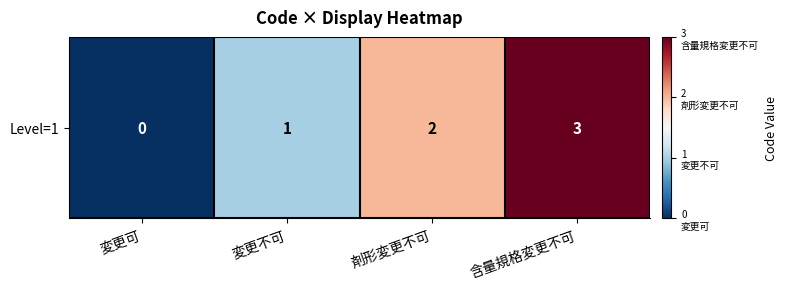

Which label corresponds to the largest value in the chart?

含量規格変更不可